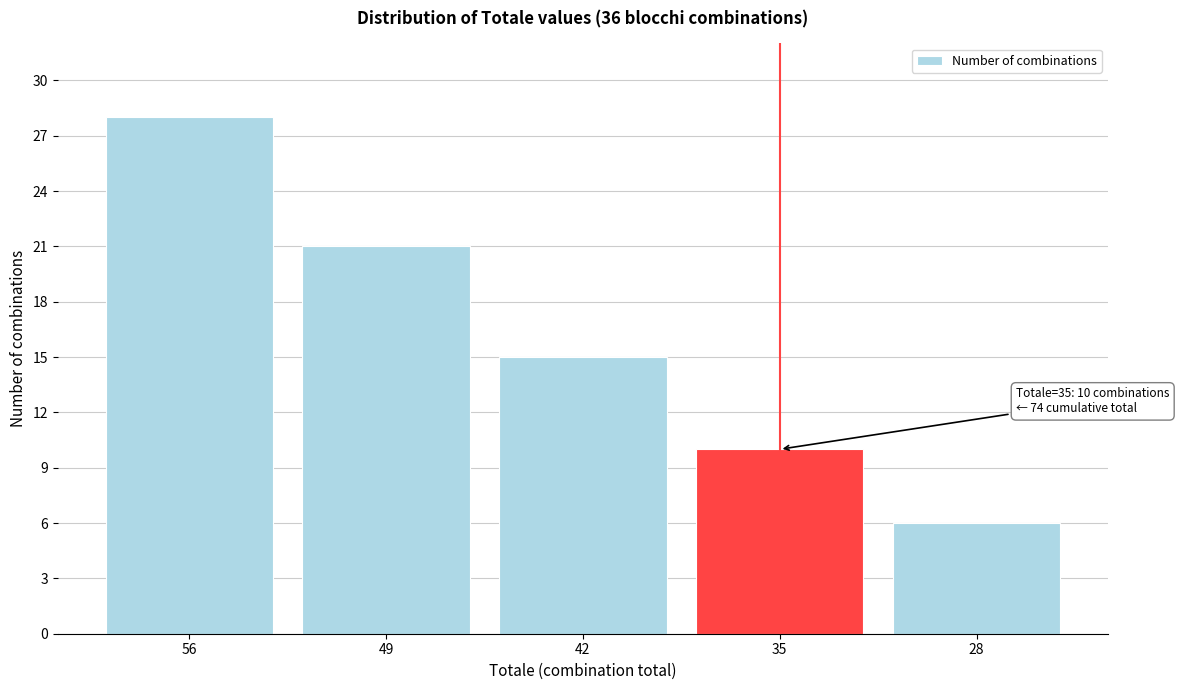

Reading left to right, transcribe all the data shown in this chart.

28	21	15	10	6